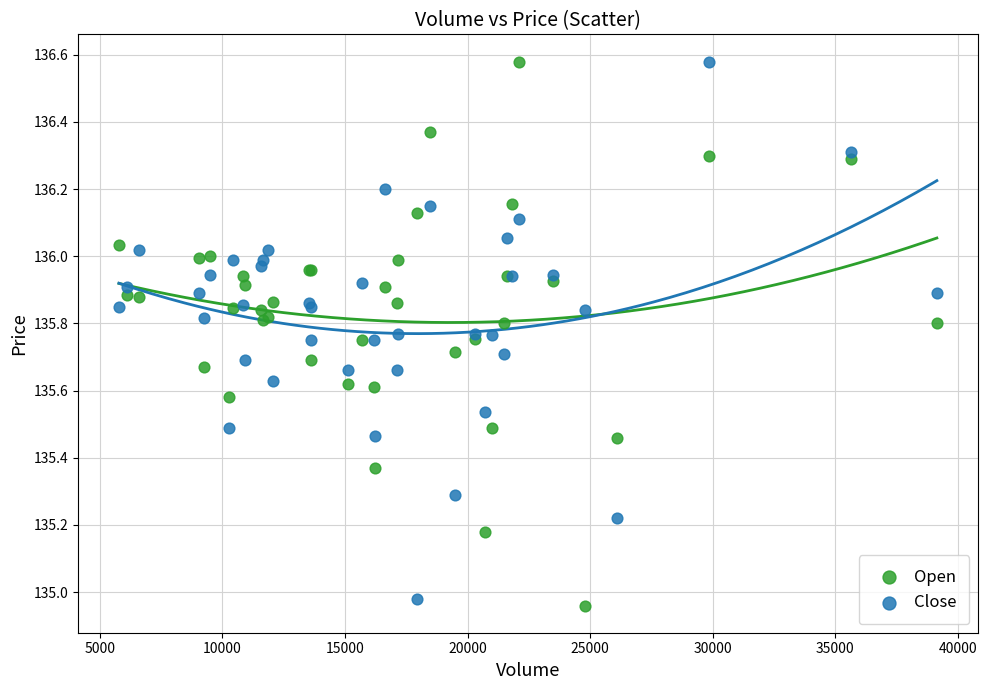

What is the X range (max minus min) for the scatter plot?

33364.0